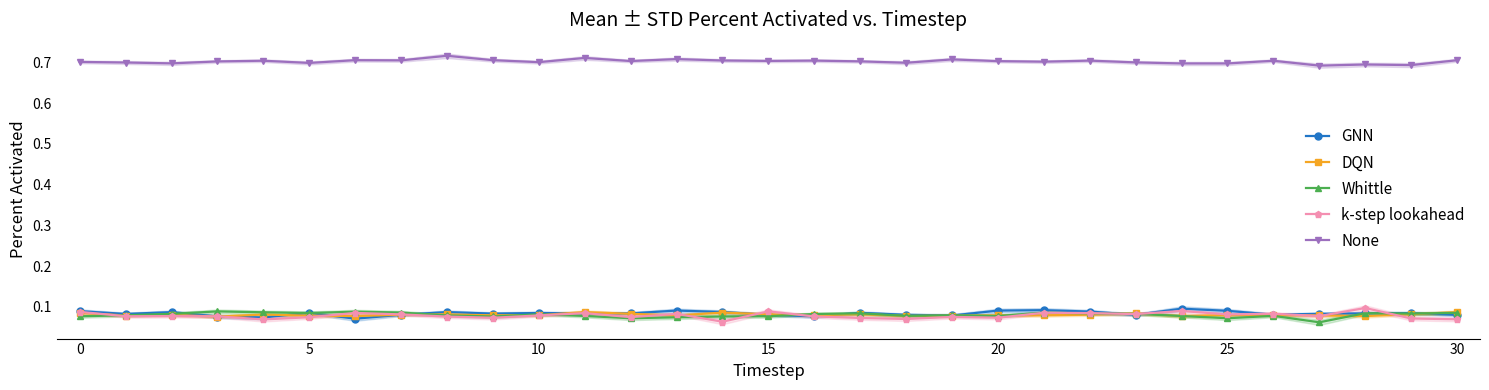

Count the number of data series in this chart.

5